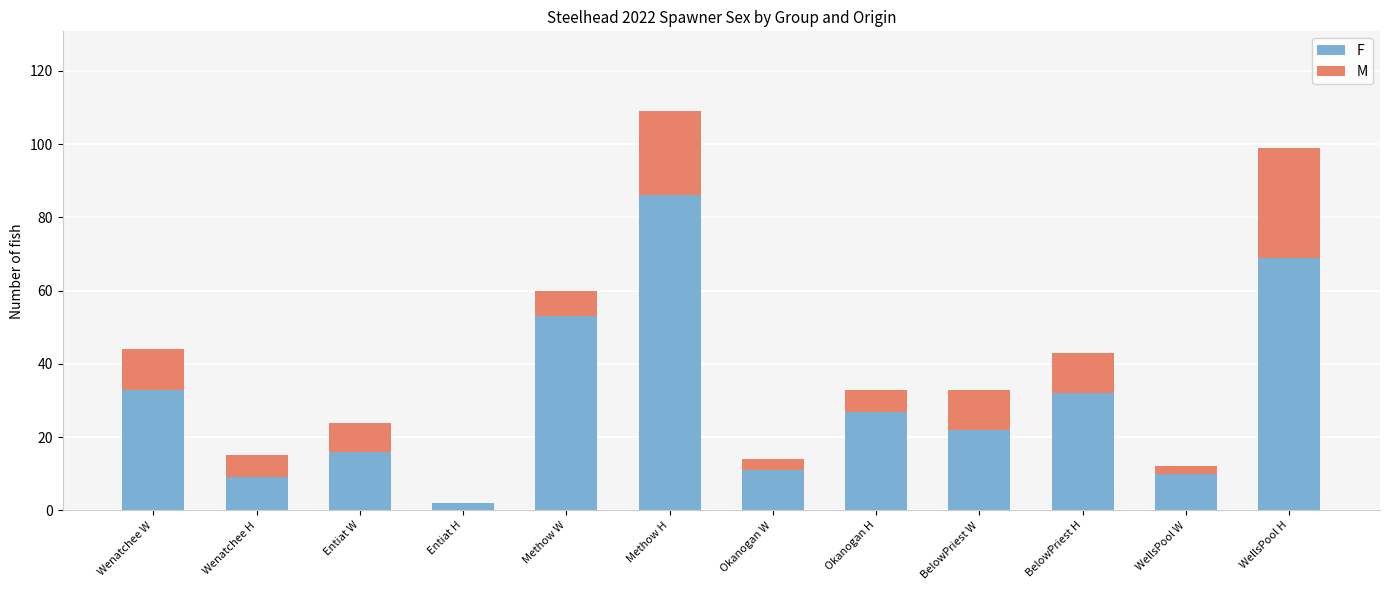

At which label does F reach its peak?

Methow H